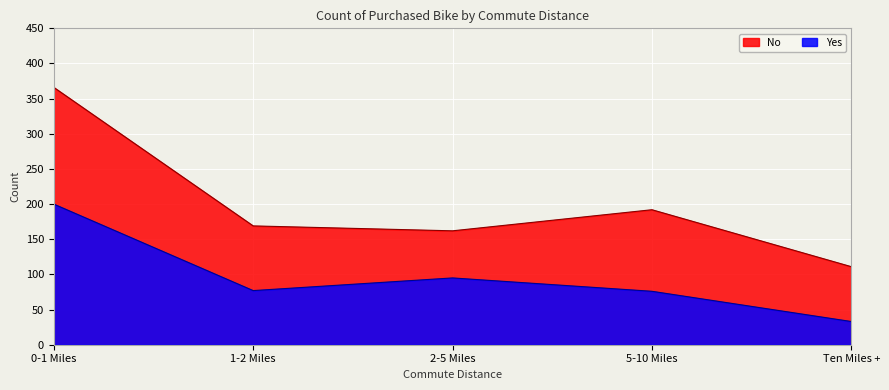

Which has a higher value, Ten Miles + or 2-5 Miles?

2-5 Miles